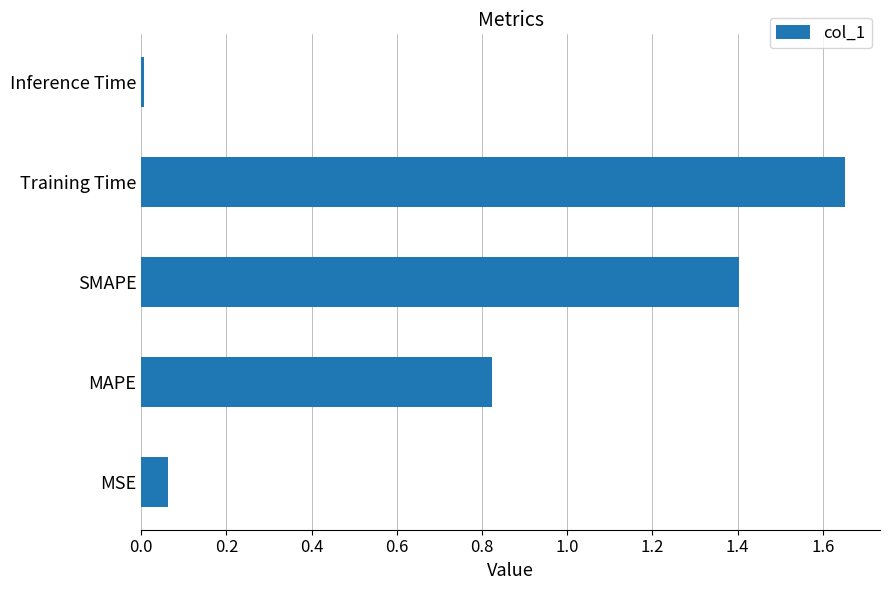

What is the ratio of the value at MAPE to the value at SMAPE?

0.6